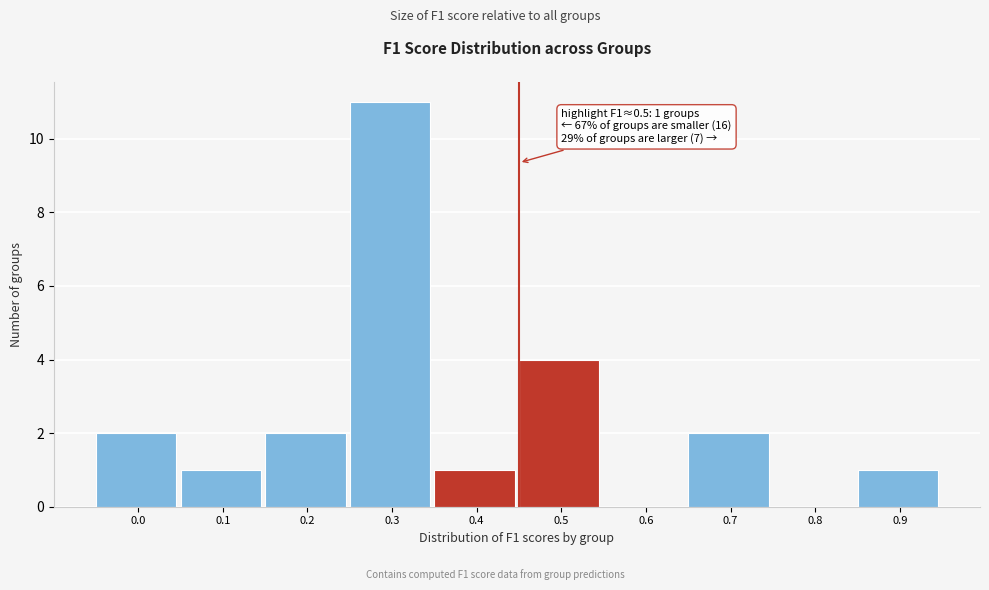

Reading left to right, transcribe all the data shown in this chart.

0.0=2	0.1=1	0.2=2	0.3=11	0.4=1	0.5=4	0.6=0	0.7=2	0.8=0	0.9=1